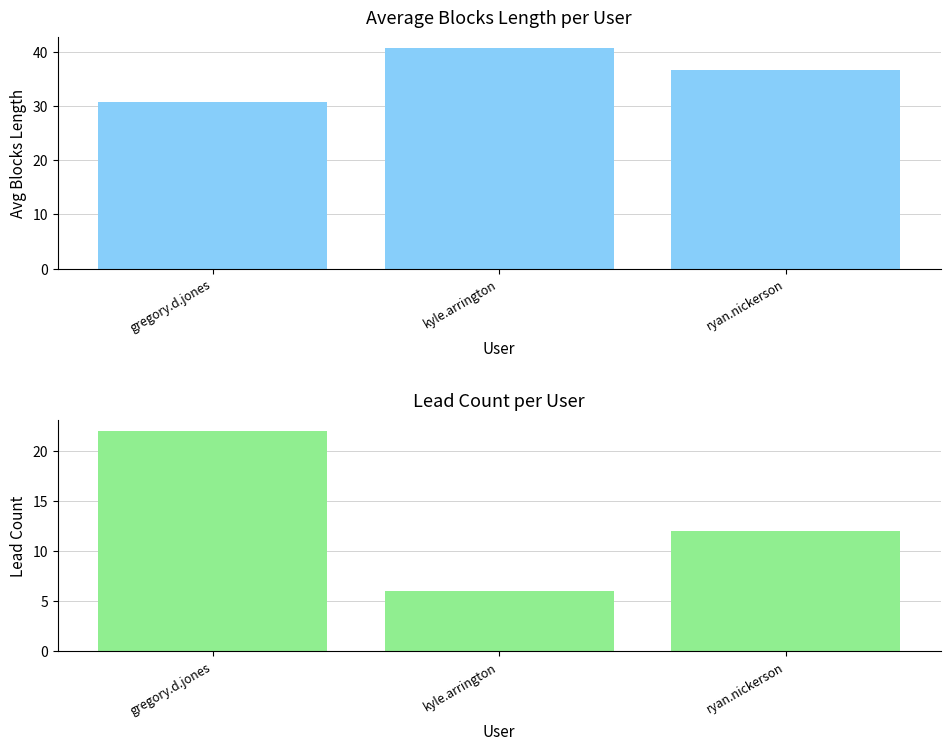

What is the difference between the second highest and minimum values in the lead_count series?

6.0